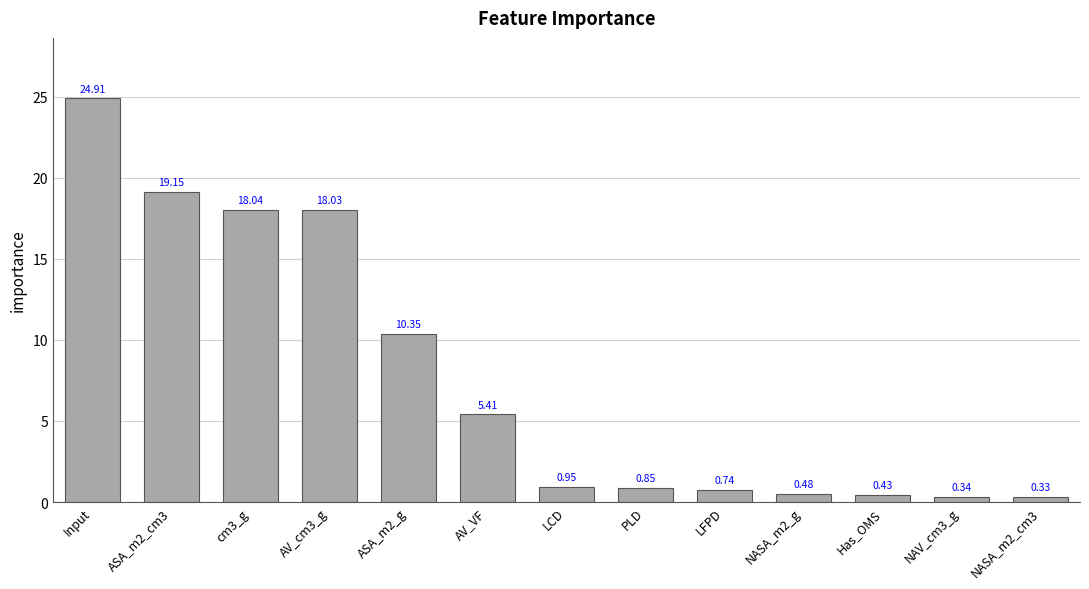

What is the greatest value displayed?

24.9